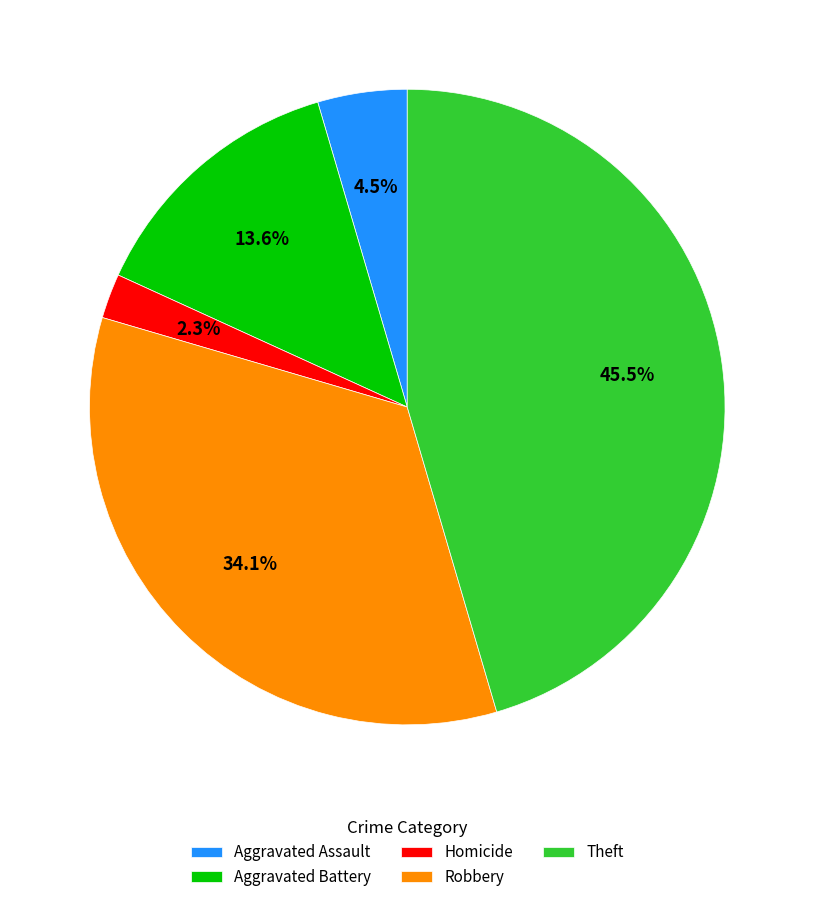

Count the number of slices in the pie.

5